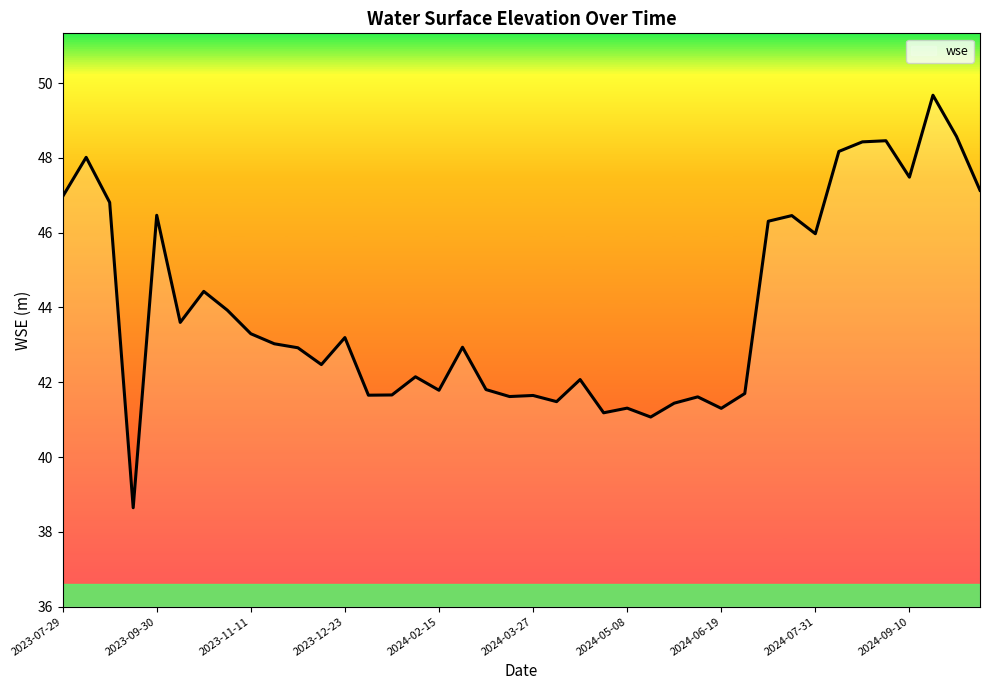

How many lines are shown in the chart?

1